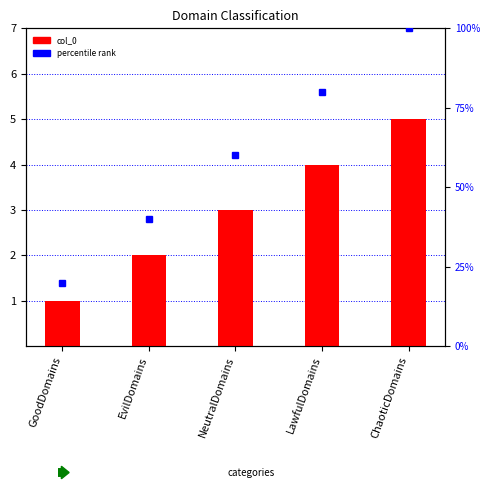

Reading right to left, list all the values displayed in this chart.

col_0: ChaoticDomains=5	LawfulDomains=4	NeutralDomains=3	EvilDomains=2	GoodDomains=1
percentile rank: ChaoticDomains=100	LawfulDomains=80	NeutralDomains=60	EvilDomains=40	GoodDomains=20